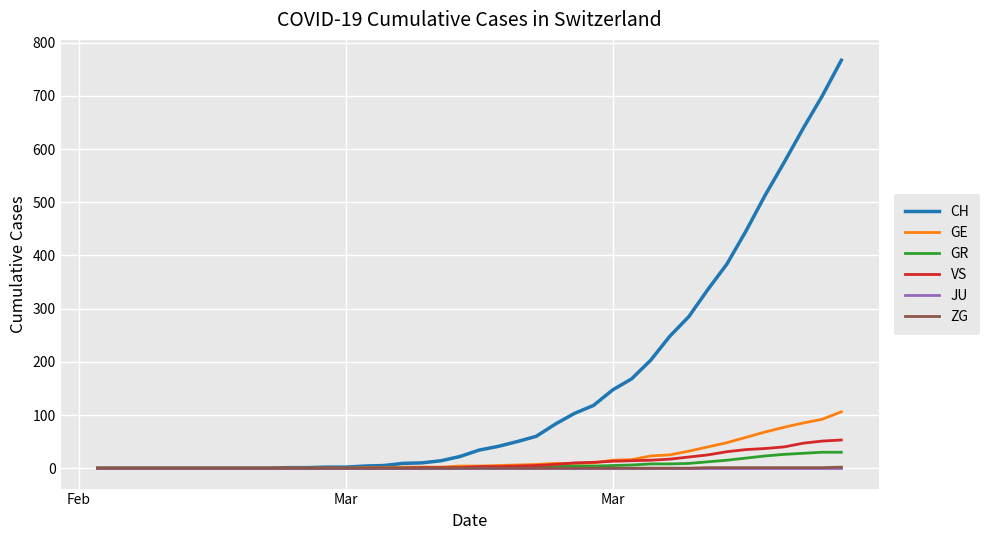

Which series has the largest range (max minus min)?

CH